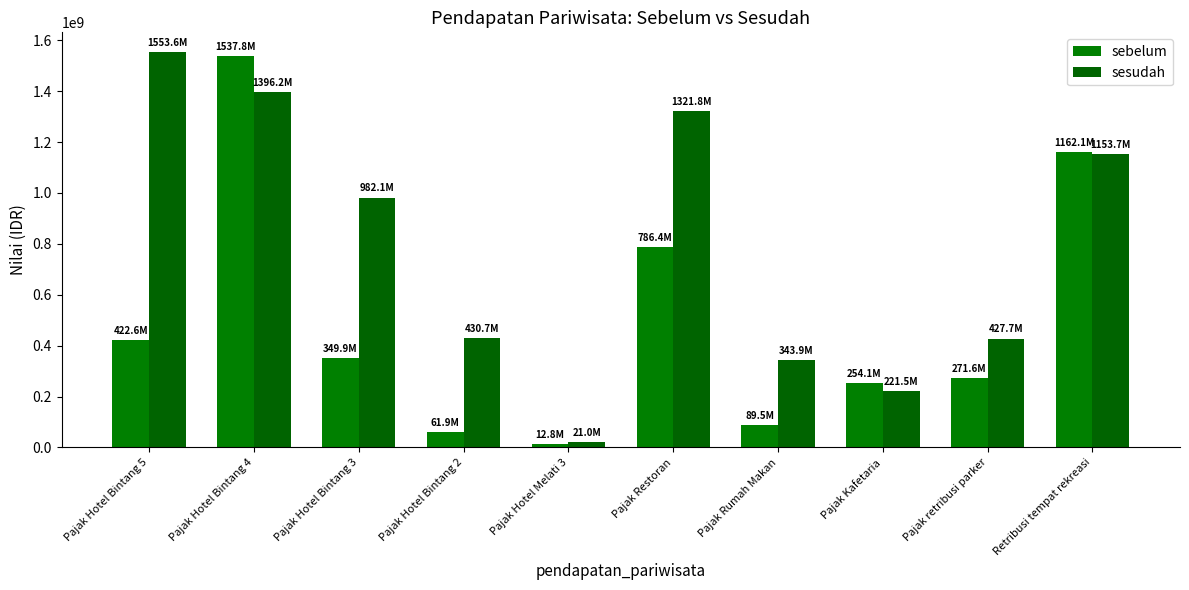

What is the label of the 9th bar from the left?

Pajak retribusi parker